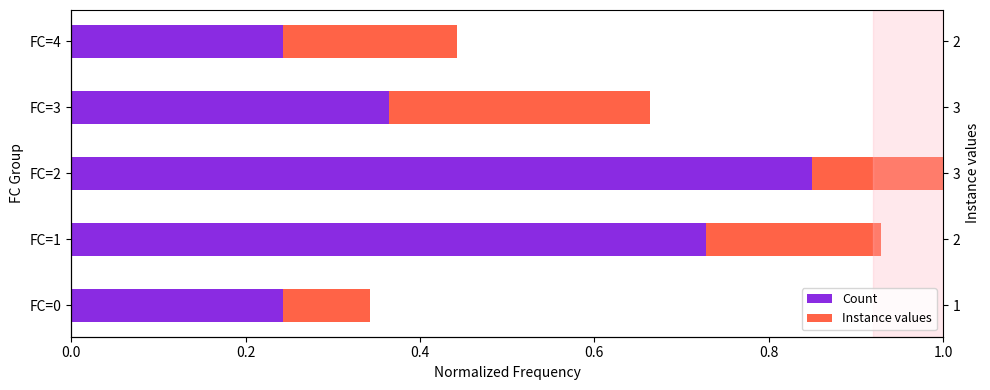

Is it true that Instance values equals 0.1 at FC=1?

False